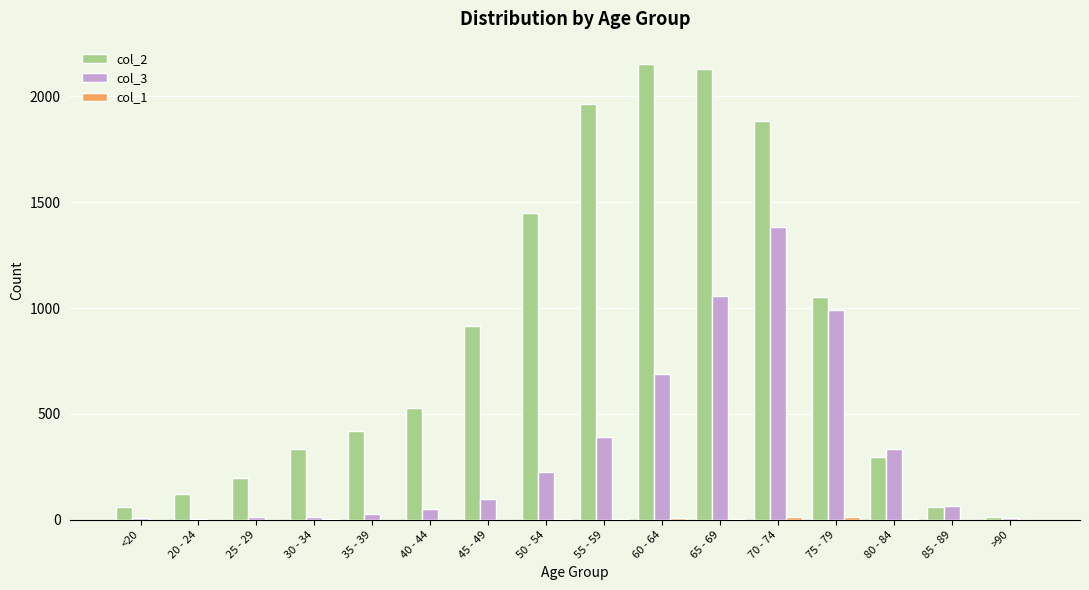

Which series has the largest total across all categories?

col_2